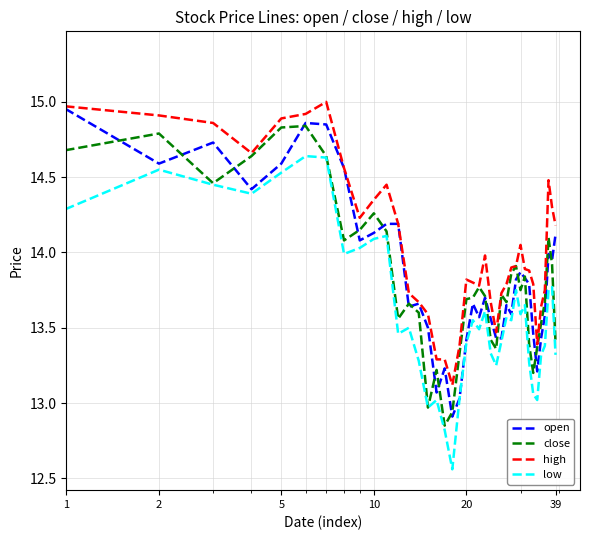

Which series has the largest total across all categories?

high